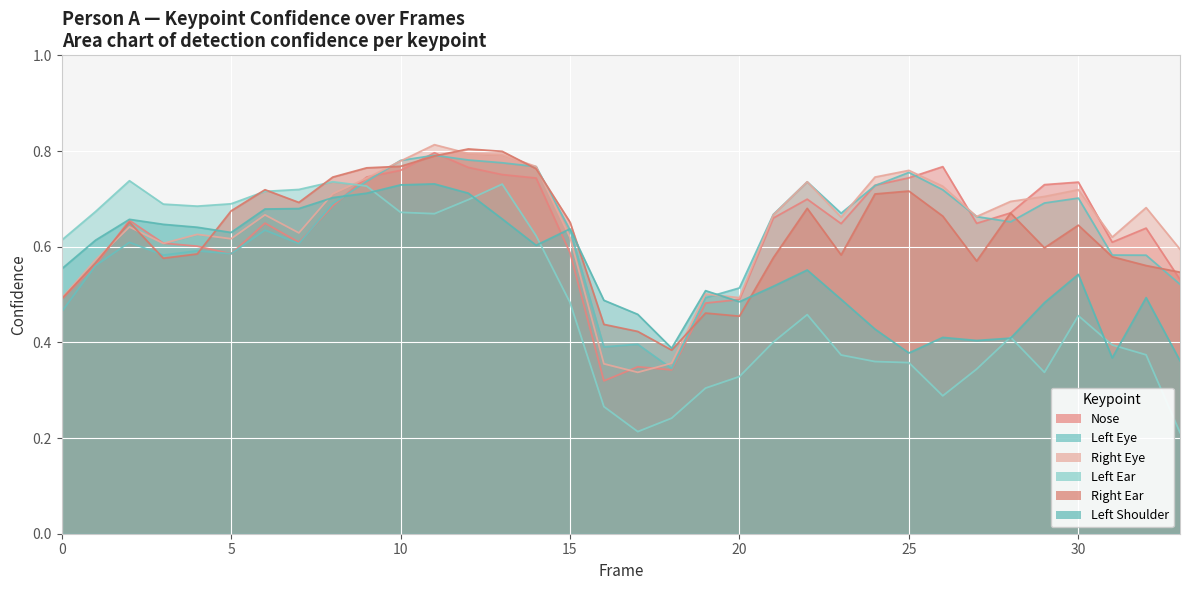

How many interior local peaks does the a_left_eye_confidence series have?

8